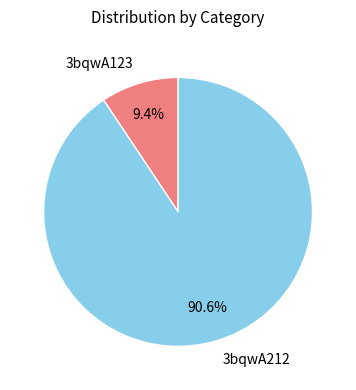

What is the ratio of the value at 3bqwA123 to the value at 3bqwA212?

0.1